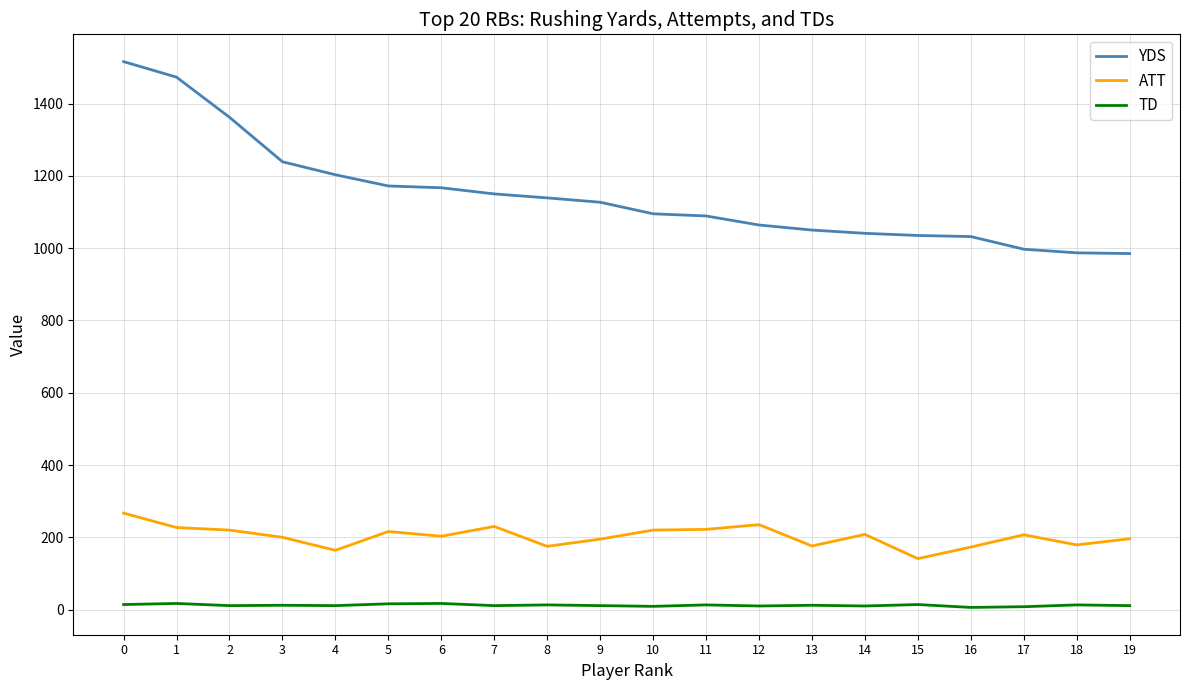

Is the value of TD at 11 greater than the value of ATT at 15?

No